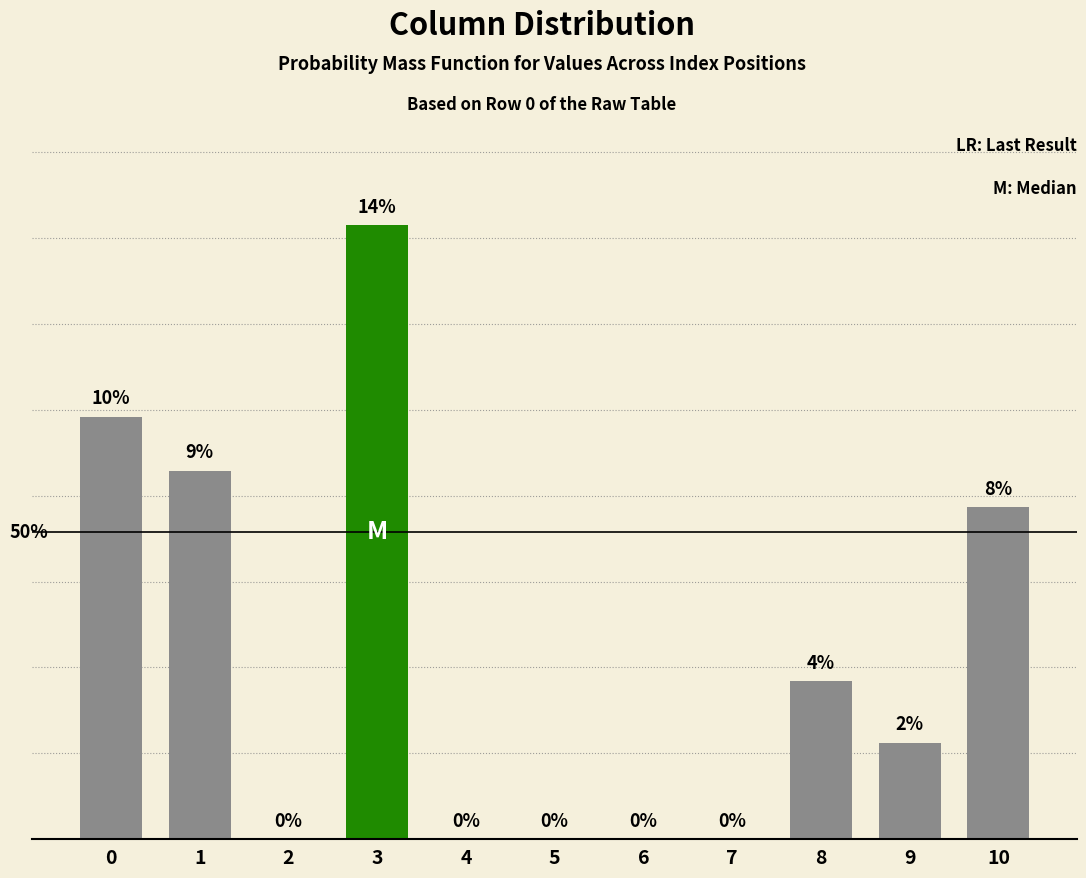

List the labels in order of value, largest first.

3, 0, 1, 10, 8, 9, 2, 4, 5, 6, 7